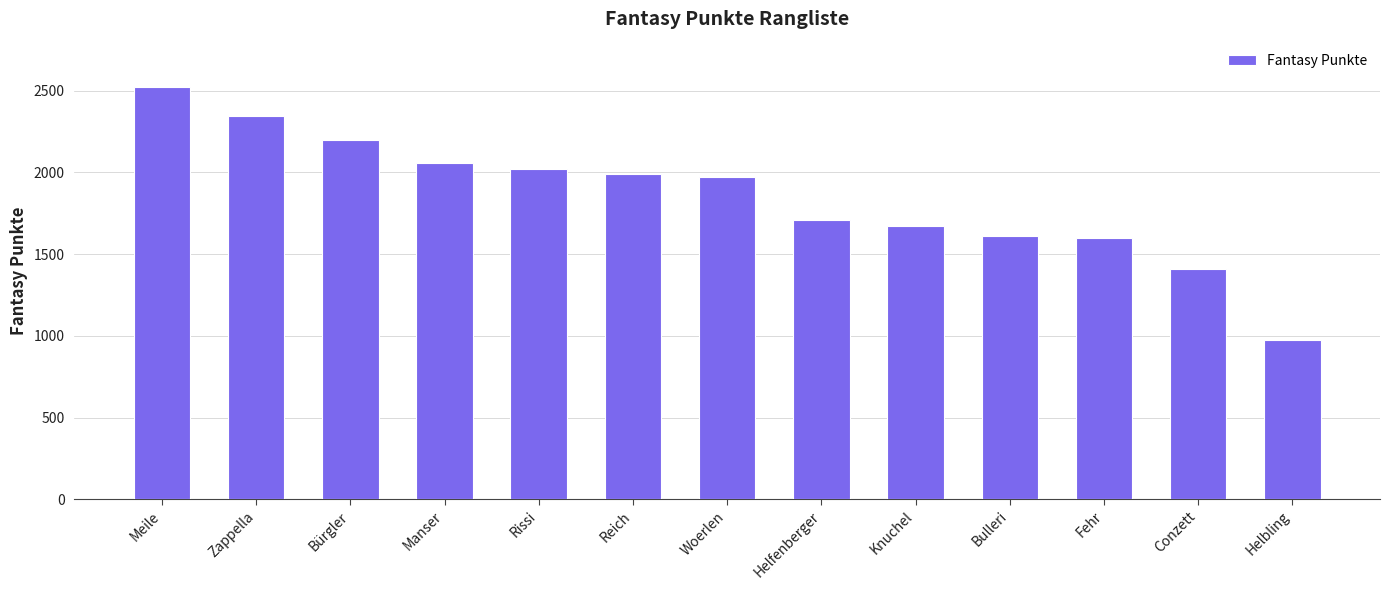

At which category does the chart reach its peak across all series?

Meile